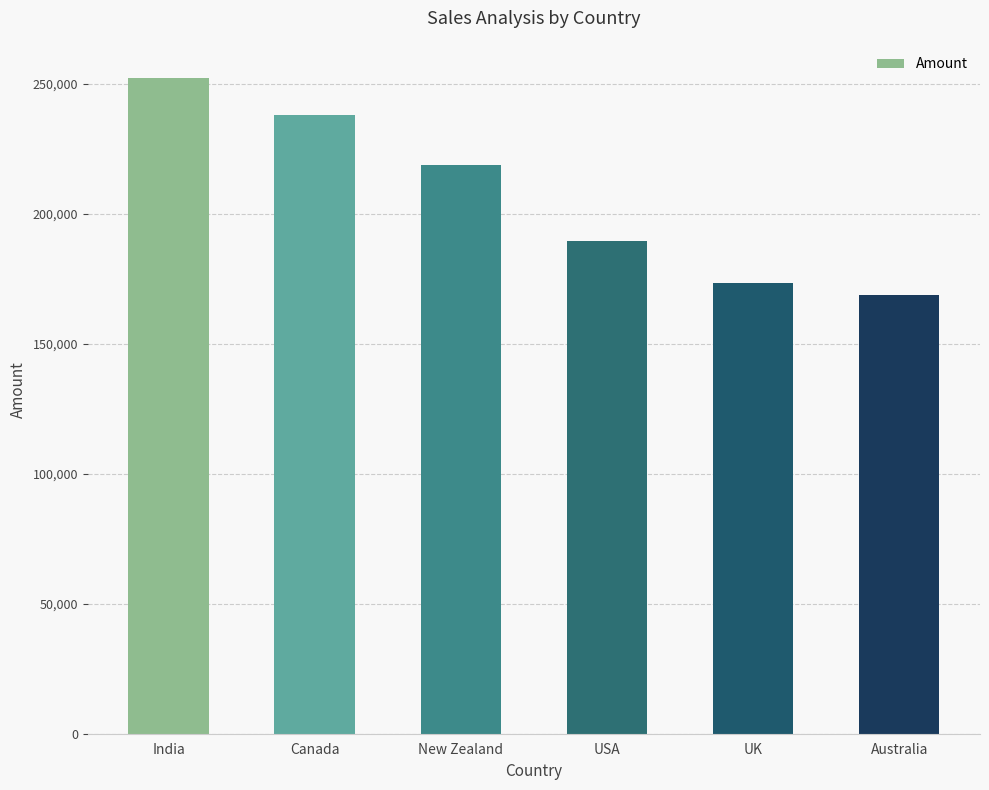

True or false: the data shows 356683 at Canada.

False